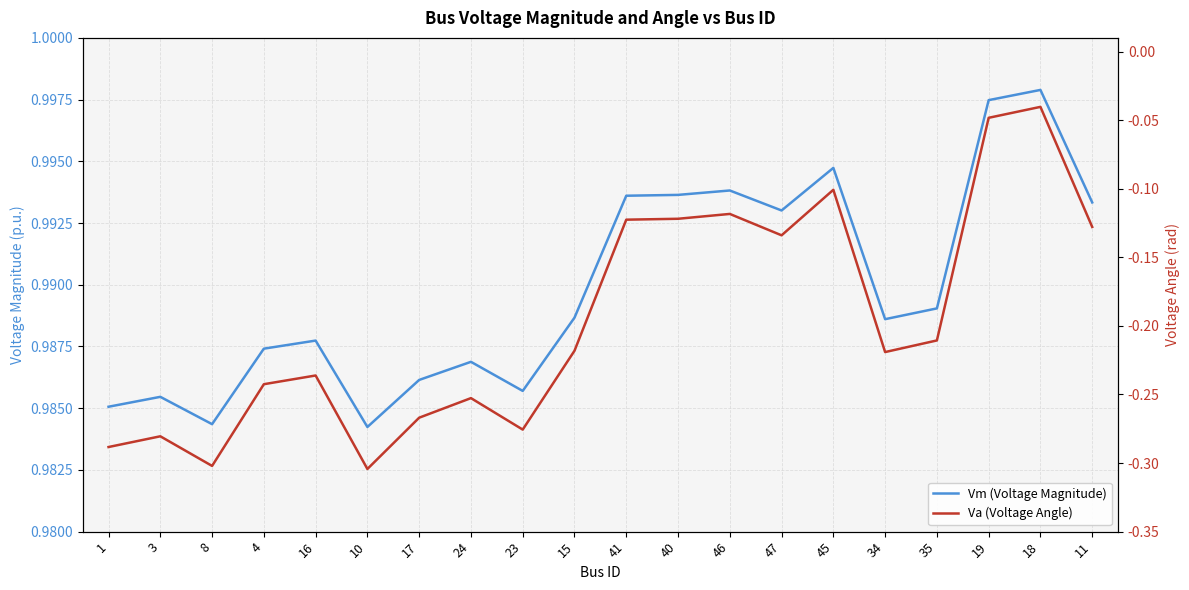

Count the number of categories in the chart.

20